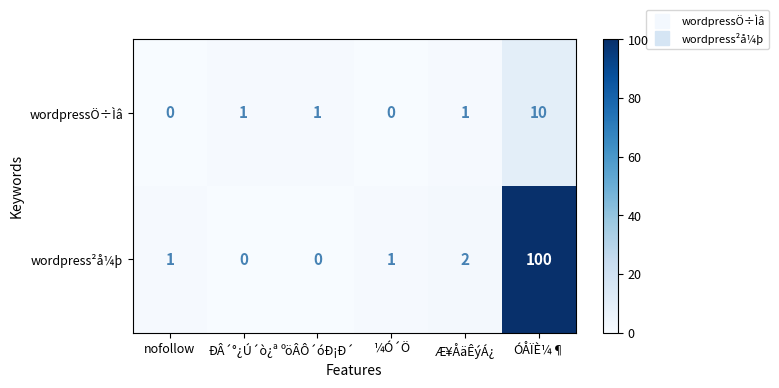

What is the sum of all wordpress²å¼þ values?

104